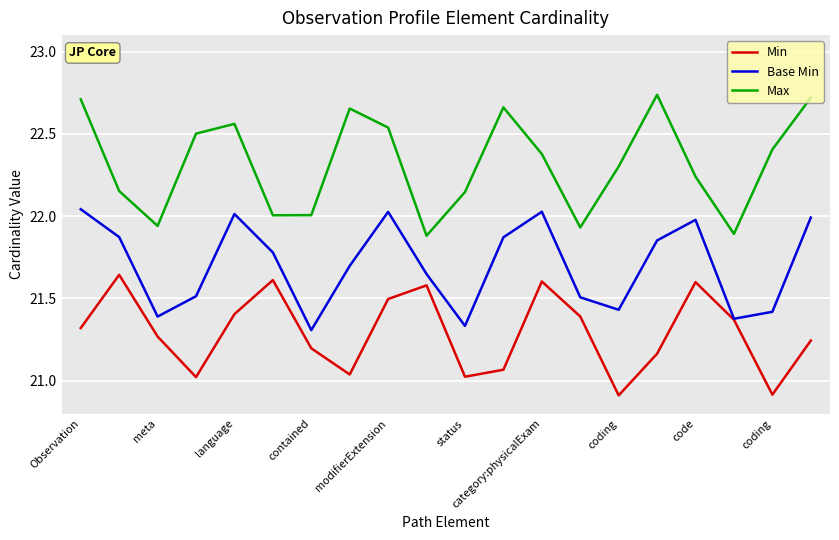

List the series in order of their peak value, highest first.

Max, Base Min, Min